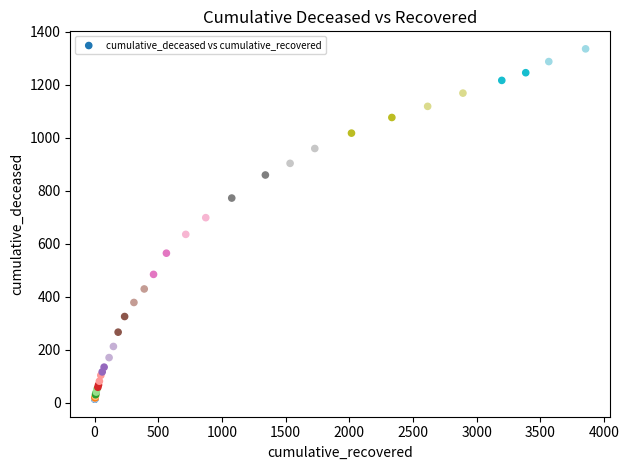

What Y value in the scatter plot is closest to 675?

699